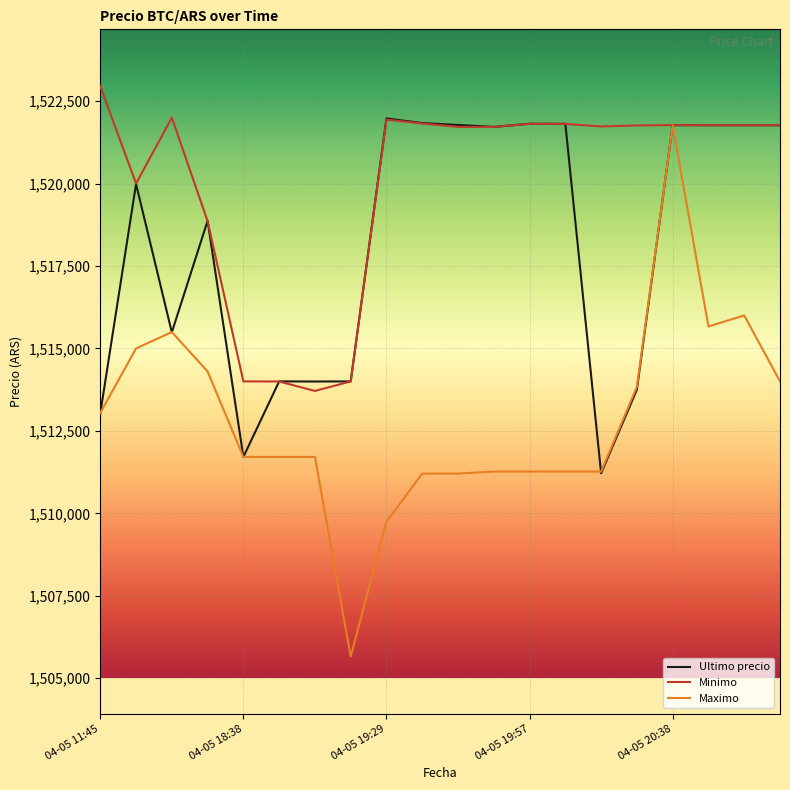

Which series has the largest total across all categories?

Minimo